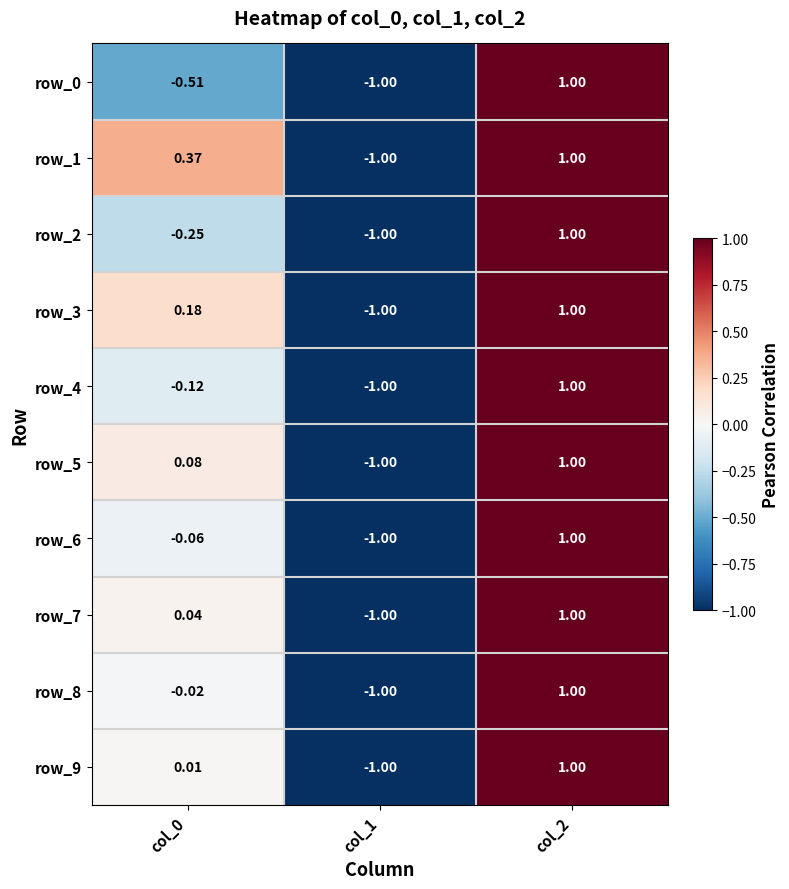

What is the maximum value for row_4?

1.0